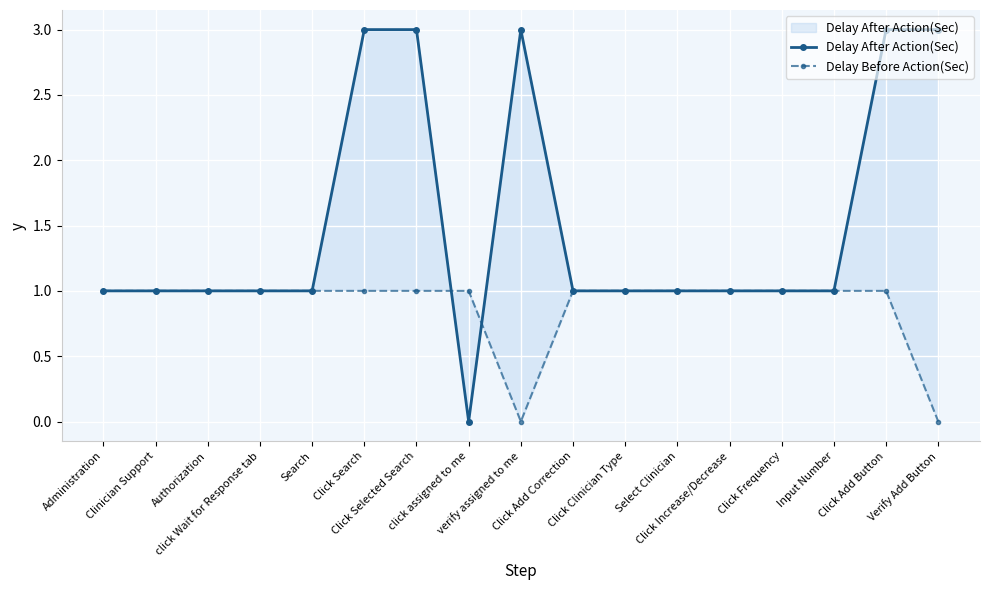

How many intersections are there between Delay Before Action(Sec) and Delay After Action(Sec)?

2